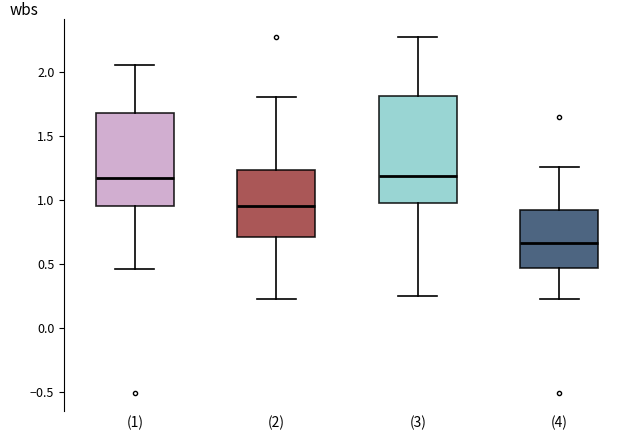

Where does the upper whisker of the box for (1) end on the y-axis? The values are not printed on the chart, so give them approximately, as read against the axis.

2.05